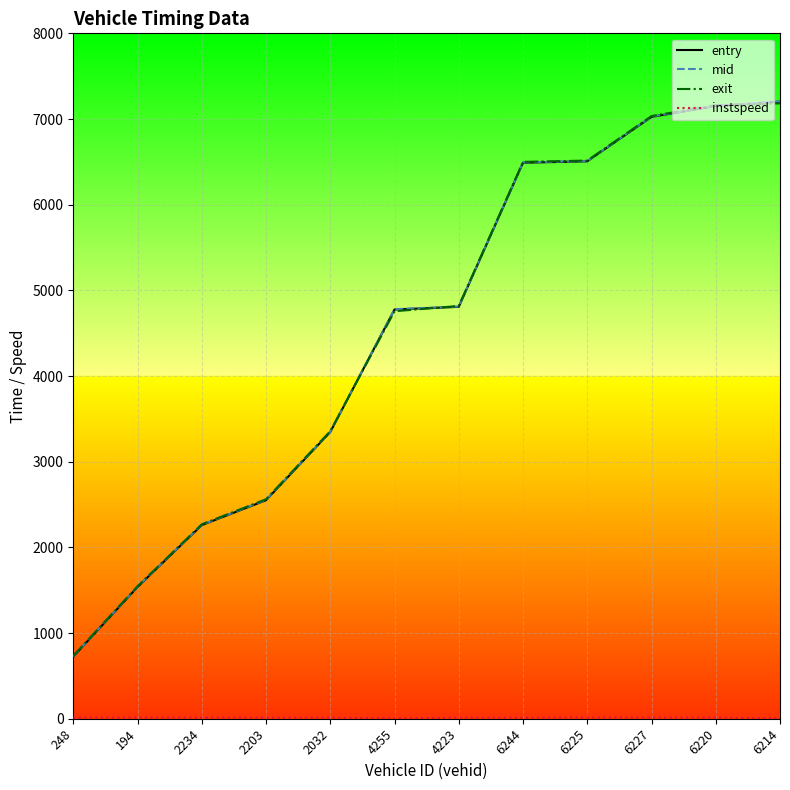

True or false: entry has more than 2 interior local peaks.

False